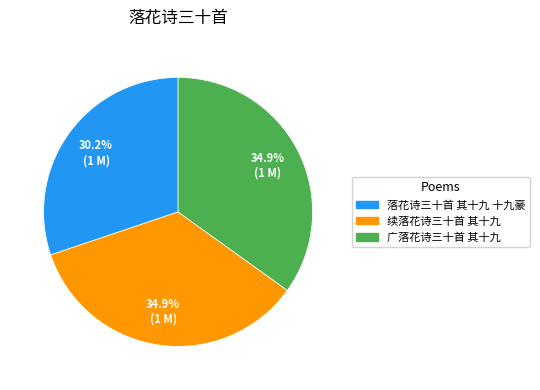

To the nearest percent, what is the difference between the largest and smallest slice percentages?

5%